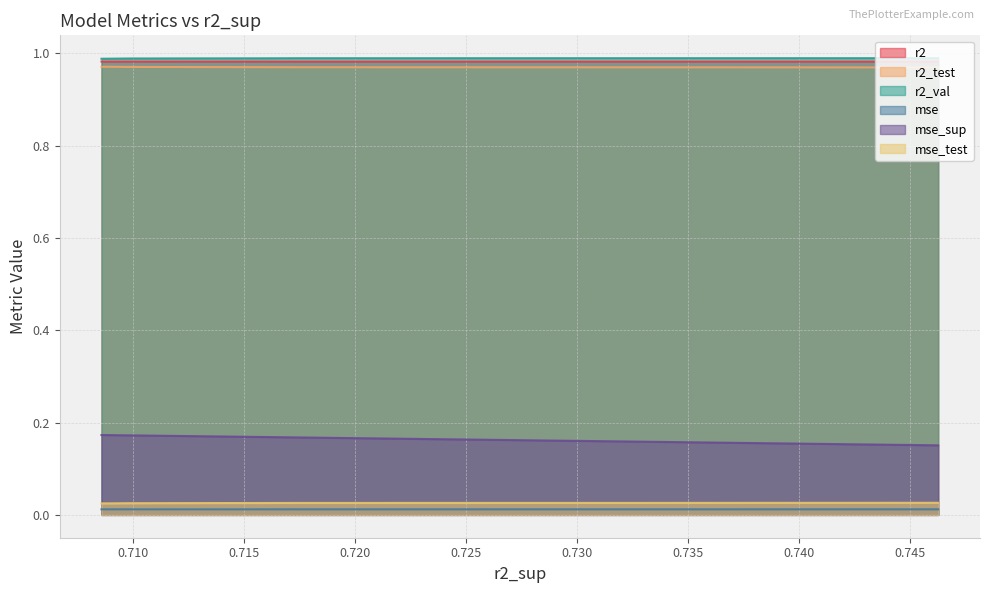

Reading left to right, what are all the values shown in this chart?

r2: 1.0	1.0	1.0	1.0	1.0	1.0	1.0	1.0	1.0	1.0
r2_test: 1.0	1.0	1.0	1.0	1.0	1.0	1.0	1.0	1.0	1.0
r2_val: 1.0	1.0	1.0	1.0	1.0	1.0	1.0	1.0	1.0	1.0
mse: 0.0	0.0	0.0	0.0	0.0	0.0	0.0	0.0	0.0	0.0
mse_sup: 0.2	0.2	0.2	0.2	0.2	0.2	0.2	0.2	0.2	0.2
mse_test: 0.0	0.0	0.0	0.0	0.0	0.0	0.0	0.0	0.0	0.0